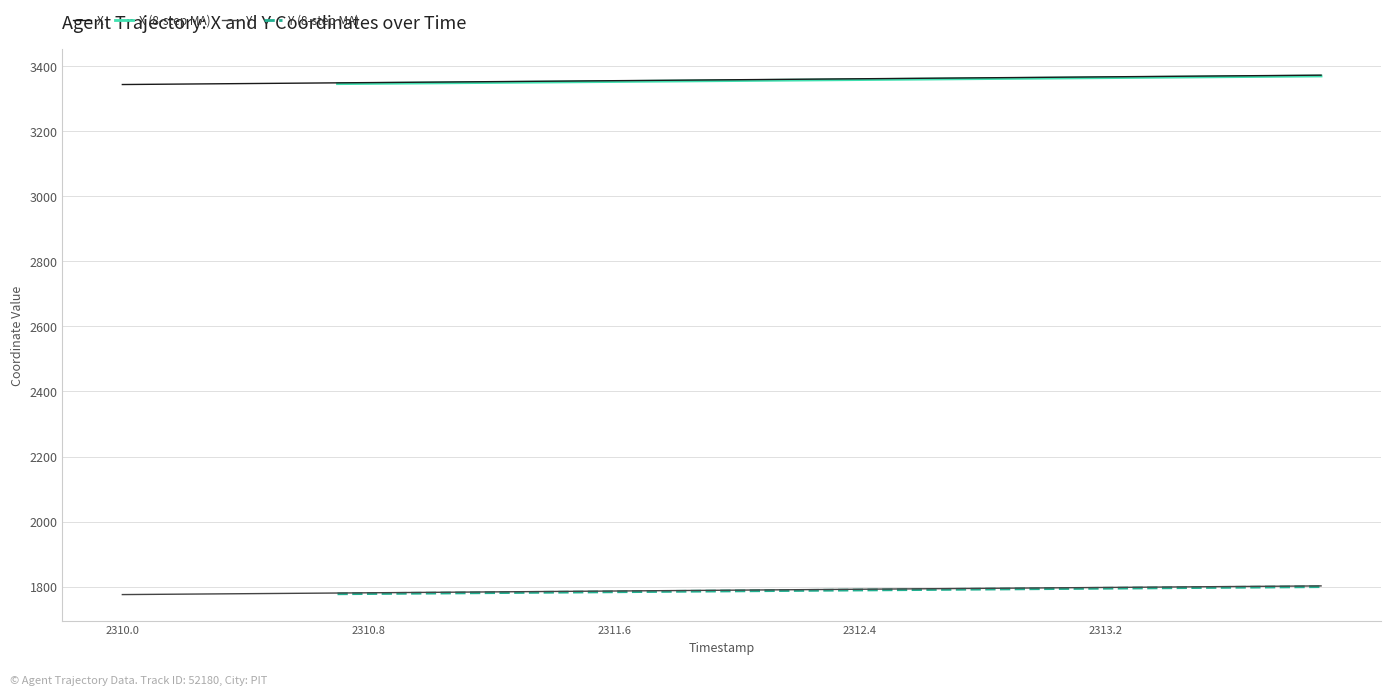

True or false: X and Y intersect in this chart.

False